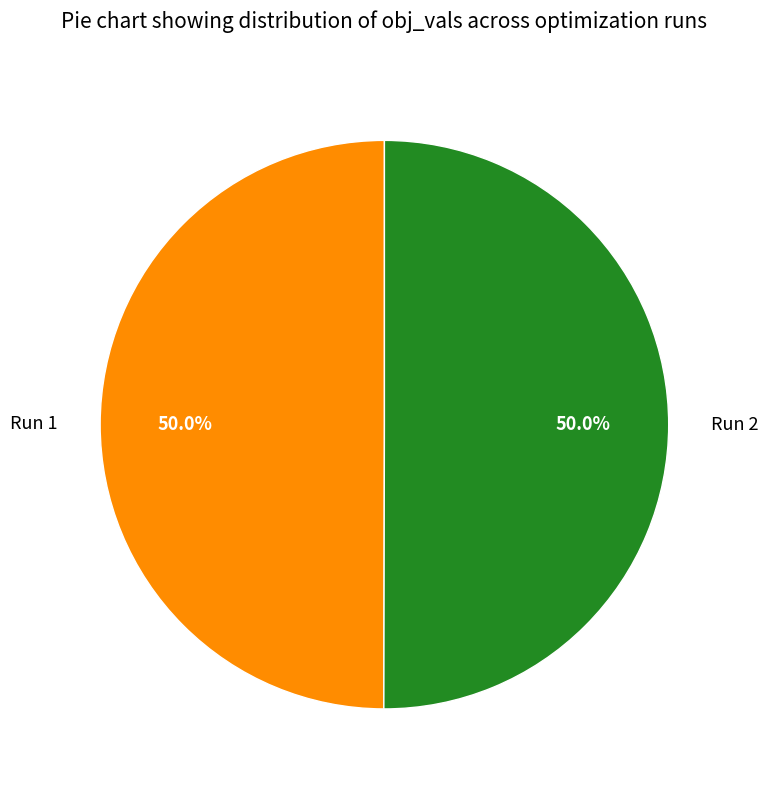

To the nearest percent, what percentage of the pie is Run 1?

50%